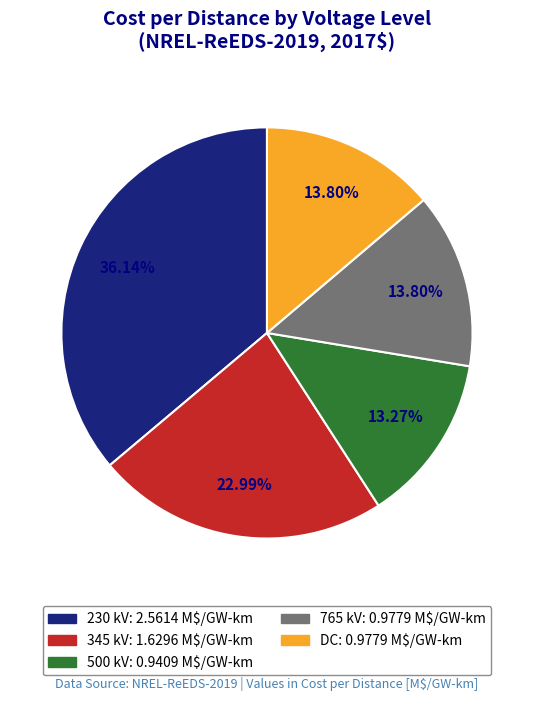

Is it true that 345 kV is 15% of the pie?

False